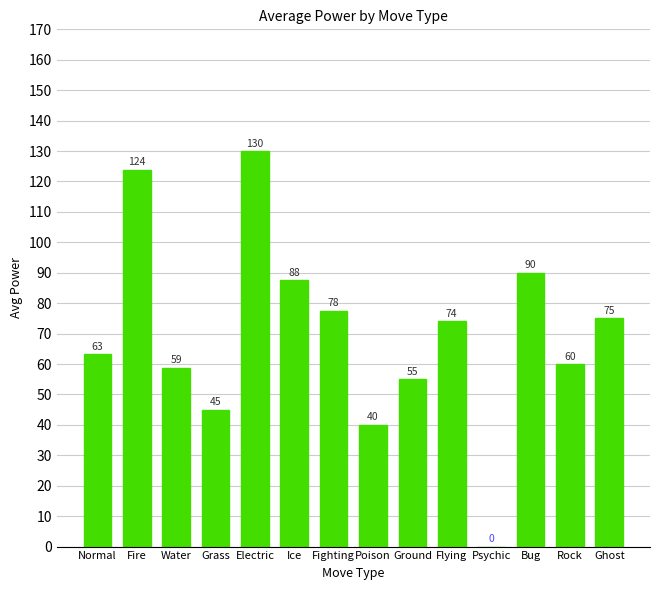

Does the chart contain stacked bars?

No